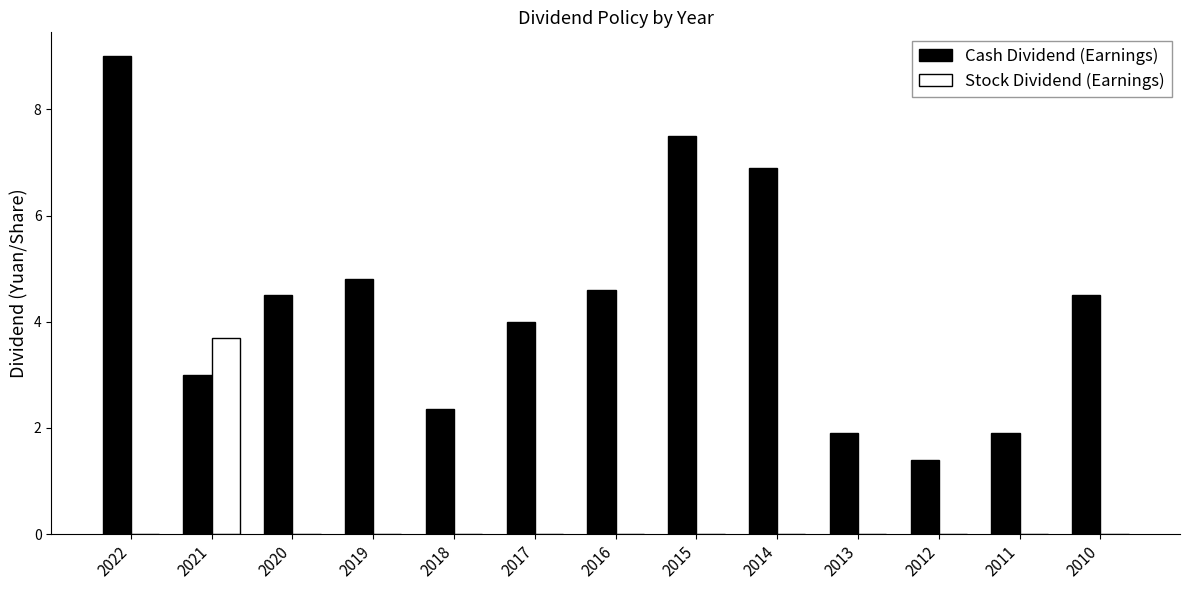

Reading left to right, transcribe all the data shown in this chart.

Cash Dividend (Earnings): 2022=9.0	2021=3.0	2020=4.5	2019=4.8	2018=2.4	2017=4.0	2016=4.6	2015=7.5	2014=6.9	2013=1.9	2012=1.4	2011=1.9	2010=4.5
Stock Dividend (Earnings): 2022=0.0	2021=3.7	2020=0.0	2019=0.0	2018=0.0	2017=0.0	2016=0.0	2015=0.0	2014=0.0	2013=0.0	2012=0.0	2011=0.0	2010=0.0